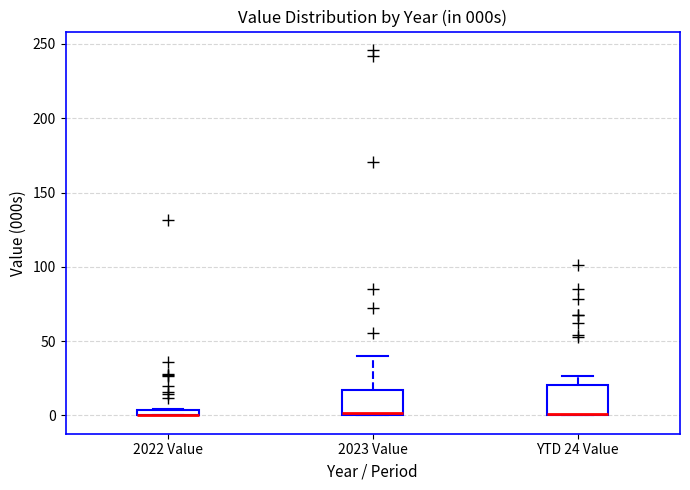

Where is the lower edge of the box for 2022 Value on the y-axis? The values are not printed on the chart, so give them approximately, as read against the axis.

0